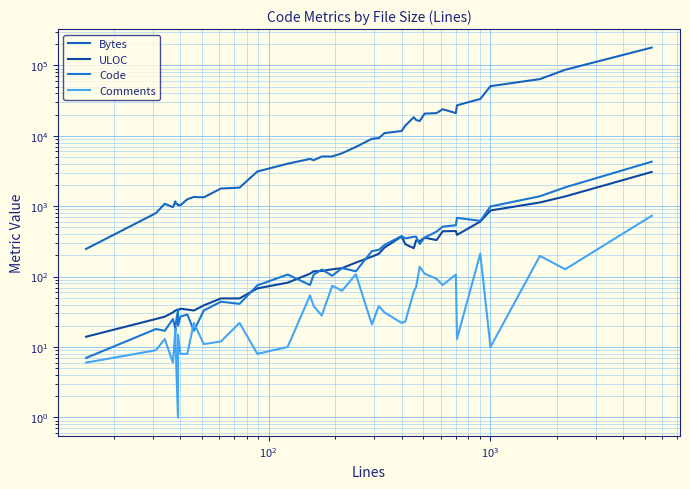

True or false: Bytes and Comments cross at least once.

False